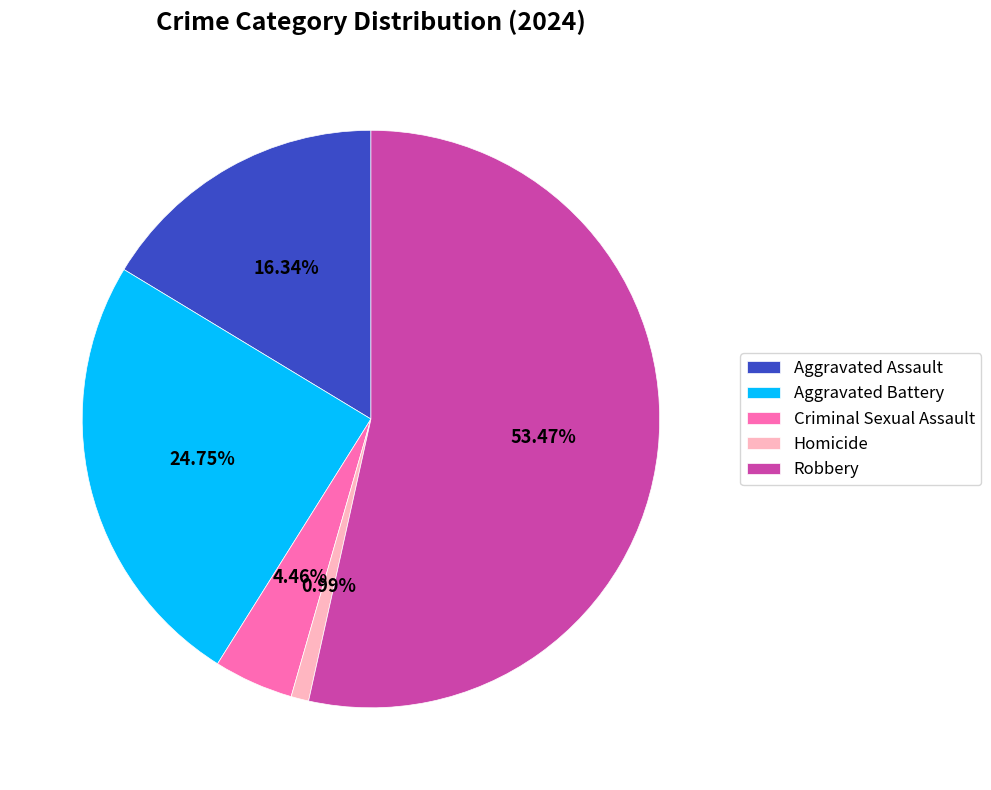

Does Aggravated Assault represent more than half of the total?

No